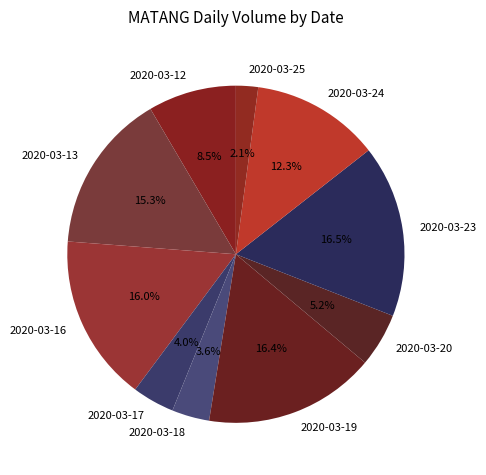

What percentage is the 2020-03-16 slice, to the nearest percent?

16%